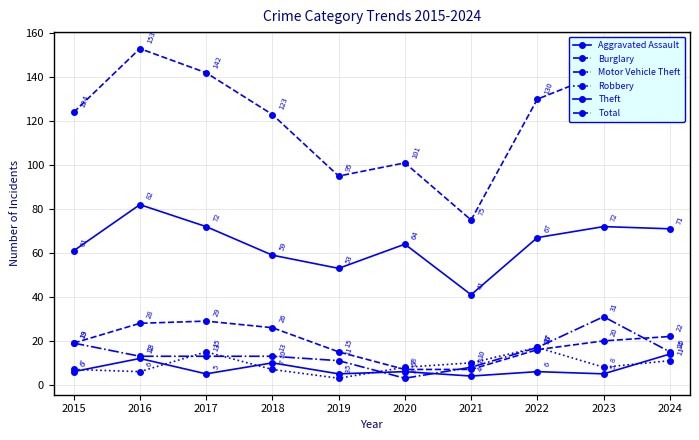

Where do Robbery and Aggravated Assault first cross each other?

2015 and 2016